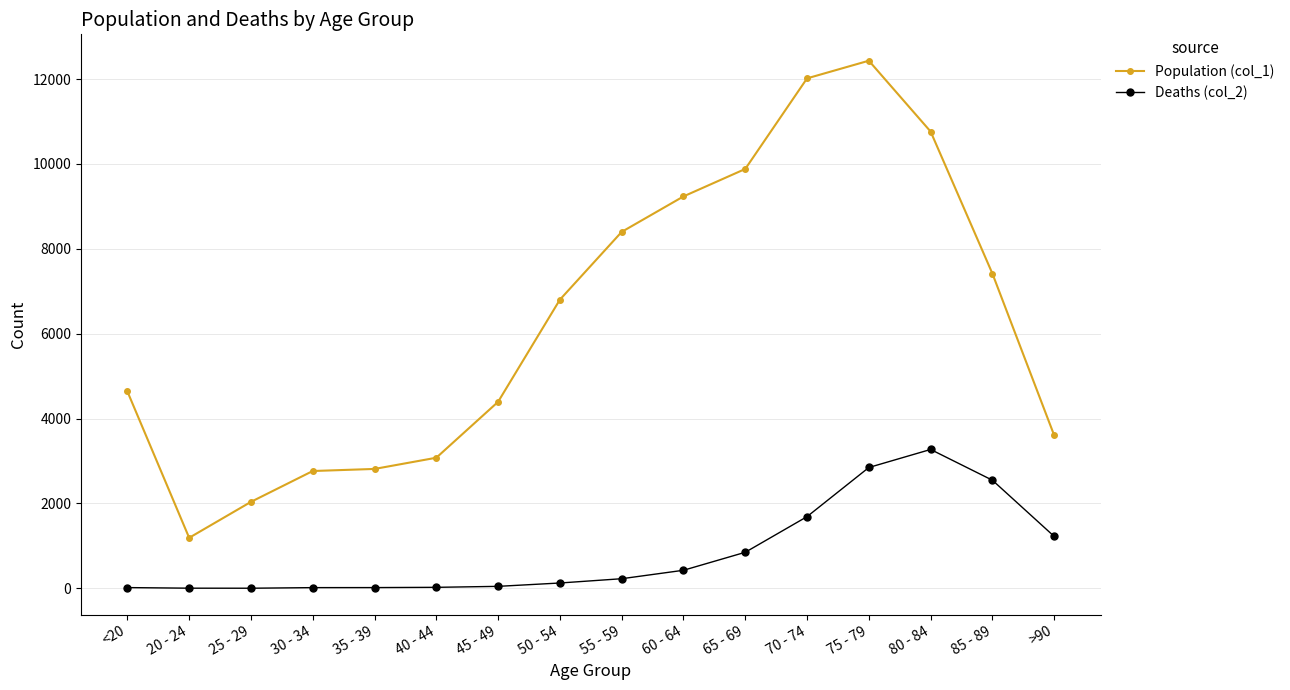

What is the greatest value displayed?

12434